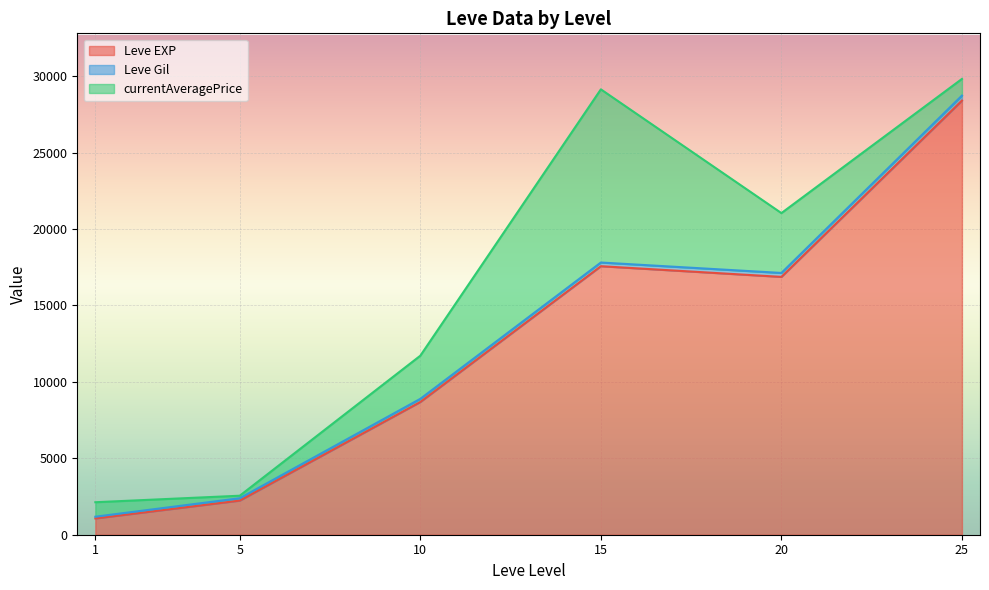

Is the value of Leve Gil at 10 greater than the value of currentAveragePrice at 5?

No